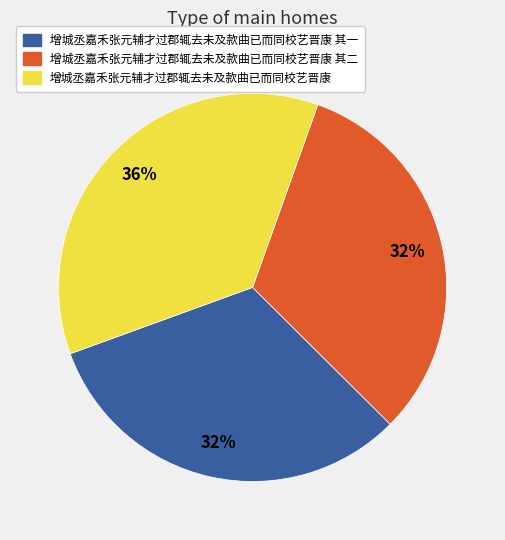

Approximately how many times larger is the value at 增城丞嘉禾张元辅才过郡辄去未及款曲已而同校艺晋康 其二 compared to 增城丞嘉禾张元辅才过郡辄去未及款曲已而同校艺晋康 其一?

1.0